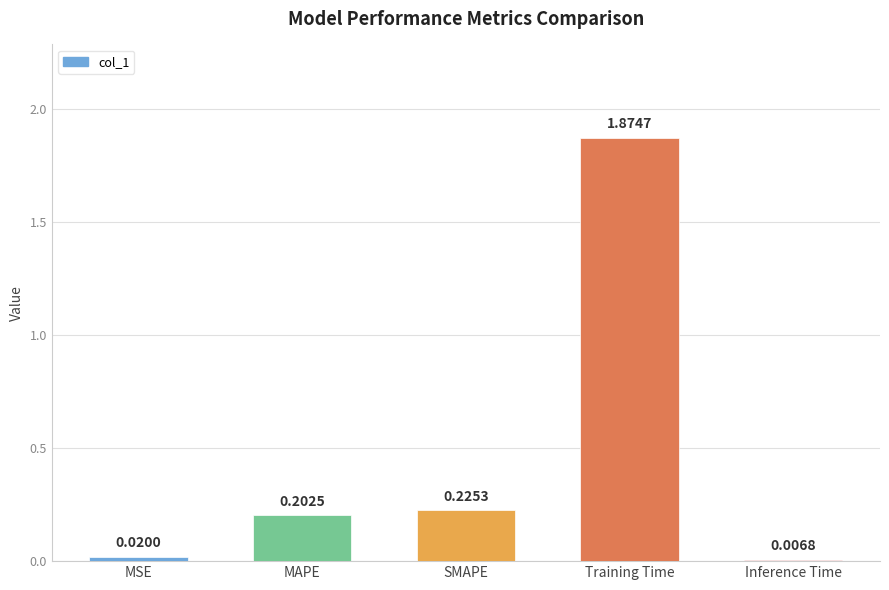

How many data points does each series have?

5